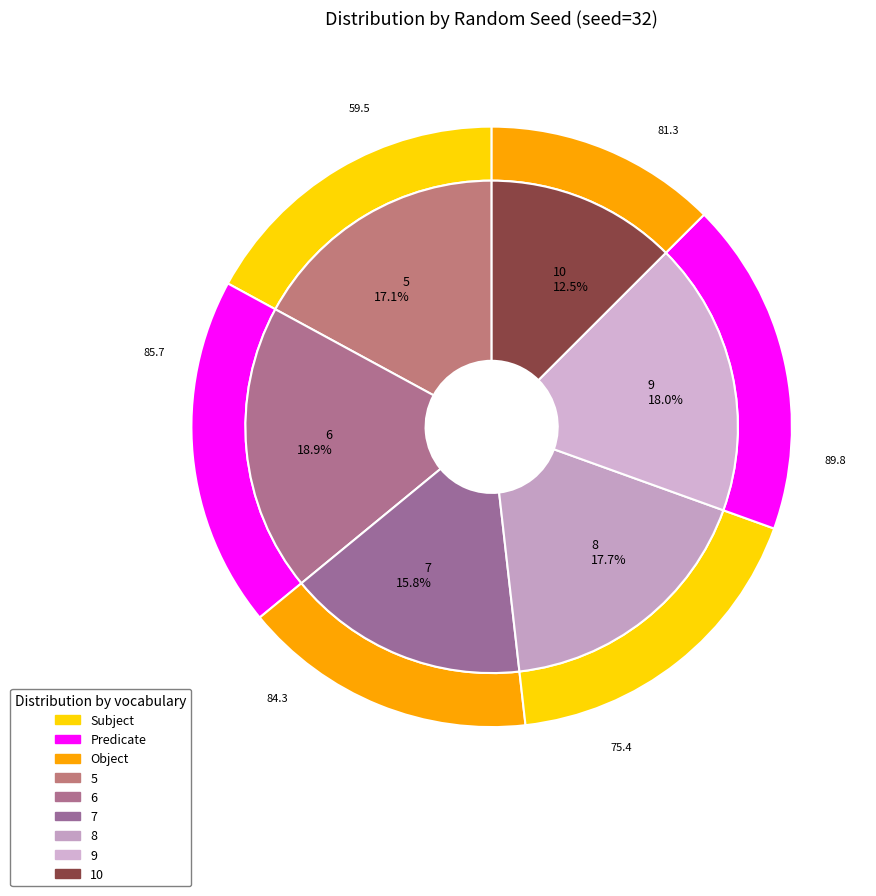

Do 8 and 5 together represent more than half of the pie?

No